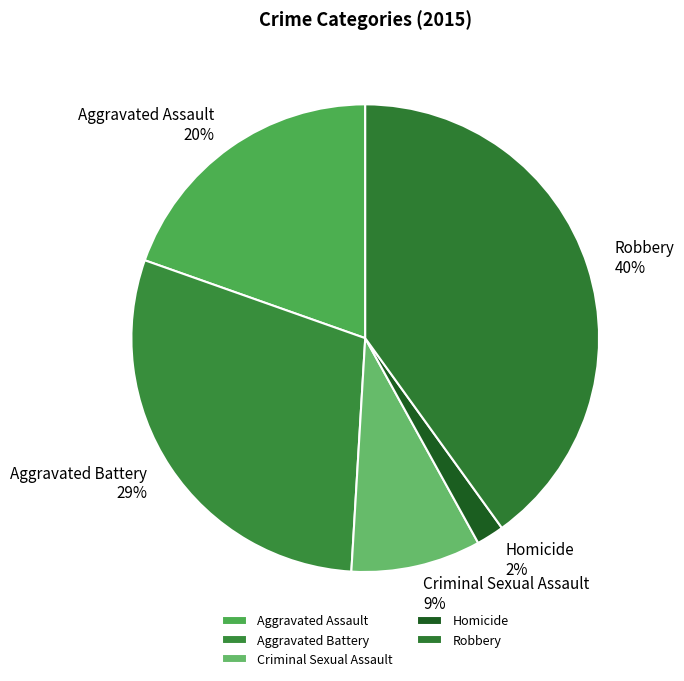

What is the ratio of the value at Aggravated Battery to the value at Robbery?

0.7